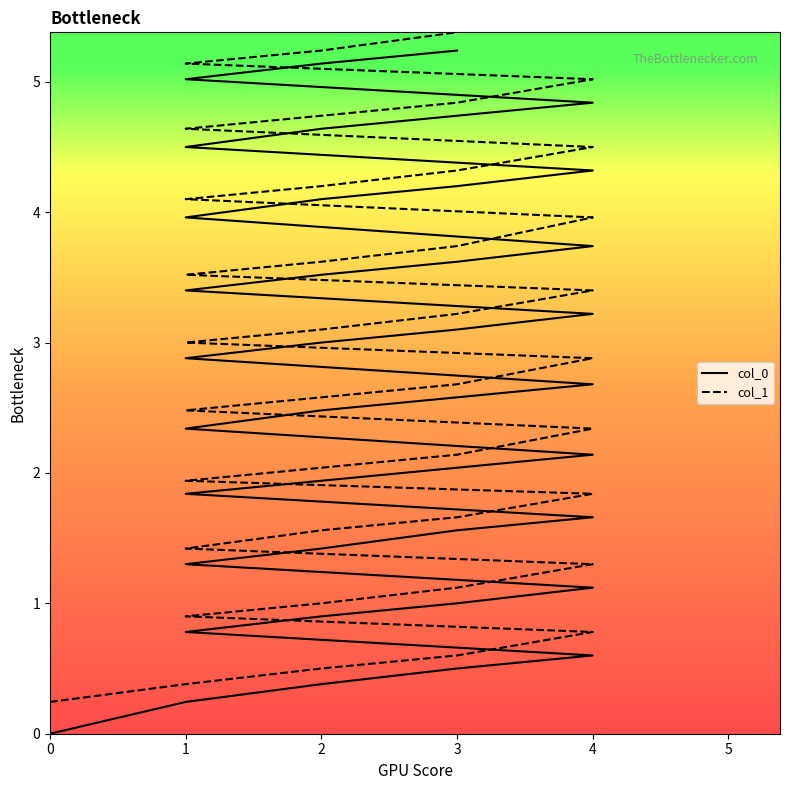

What is the lowest value of the col_1 series?

0.2